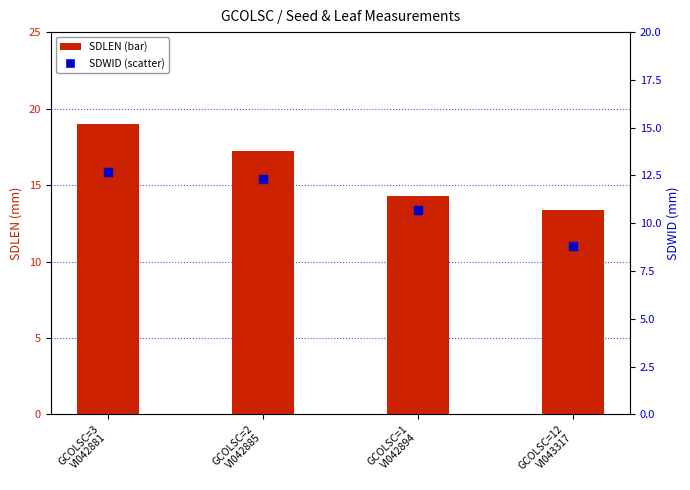

Is the value of SDLEN at GCOLSC=12
VI043317 greater than the value of SDWID at GCOLSC=1
VI042894?

Yes